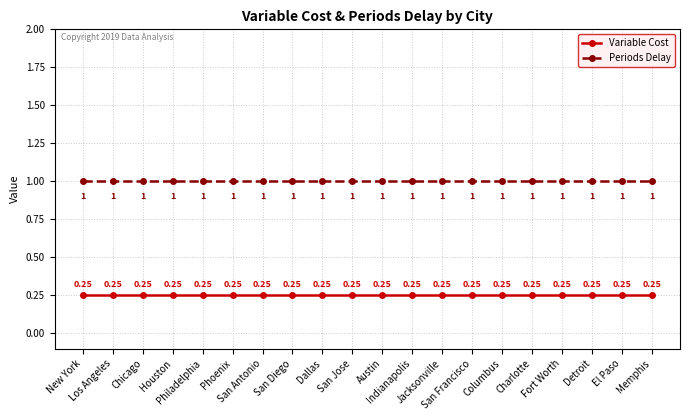

The value of Variable Cost at San Jose is 0.4. True or false?

False